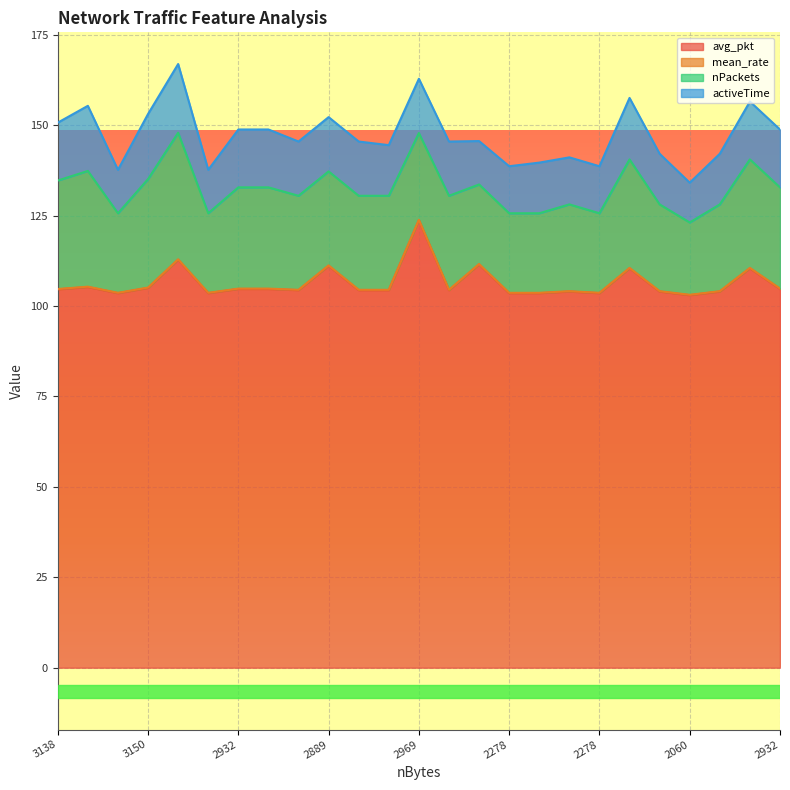

True or false: avg_pkt has more than 0 interior local peaks.

True